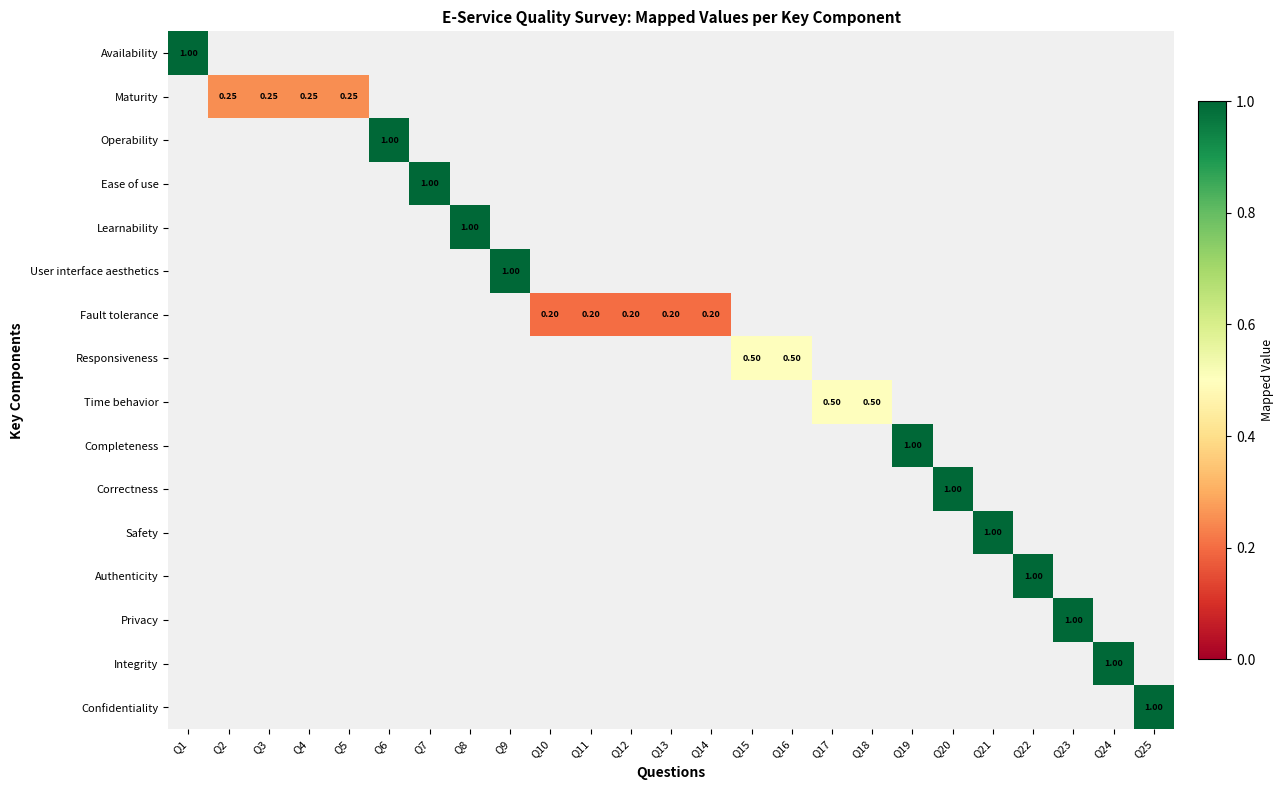

How many values in Learnability are above zero?

1